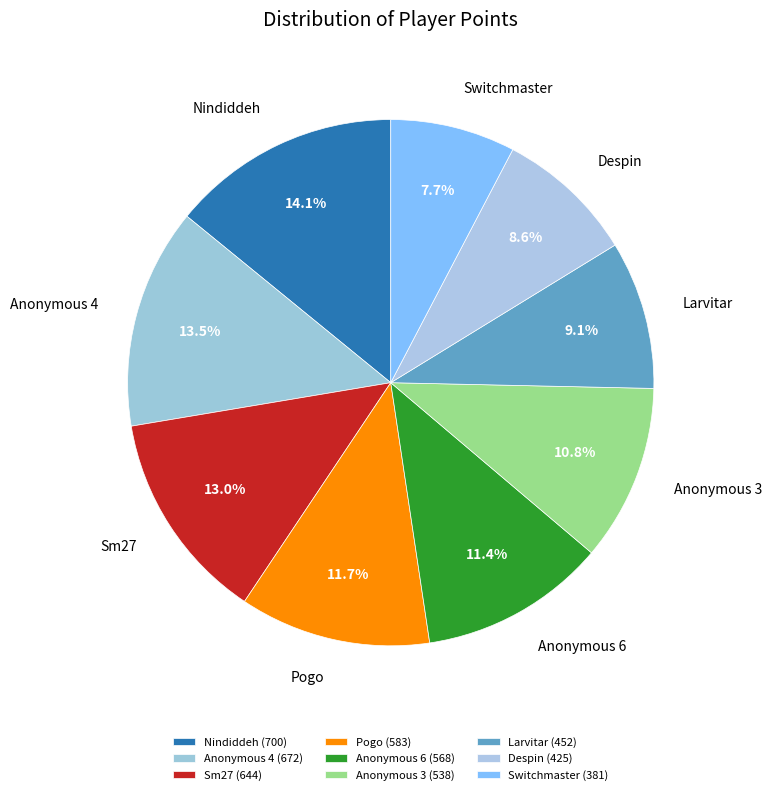

Does any single category account for the majority?

No